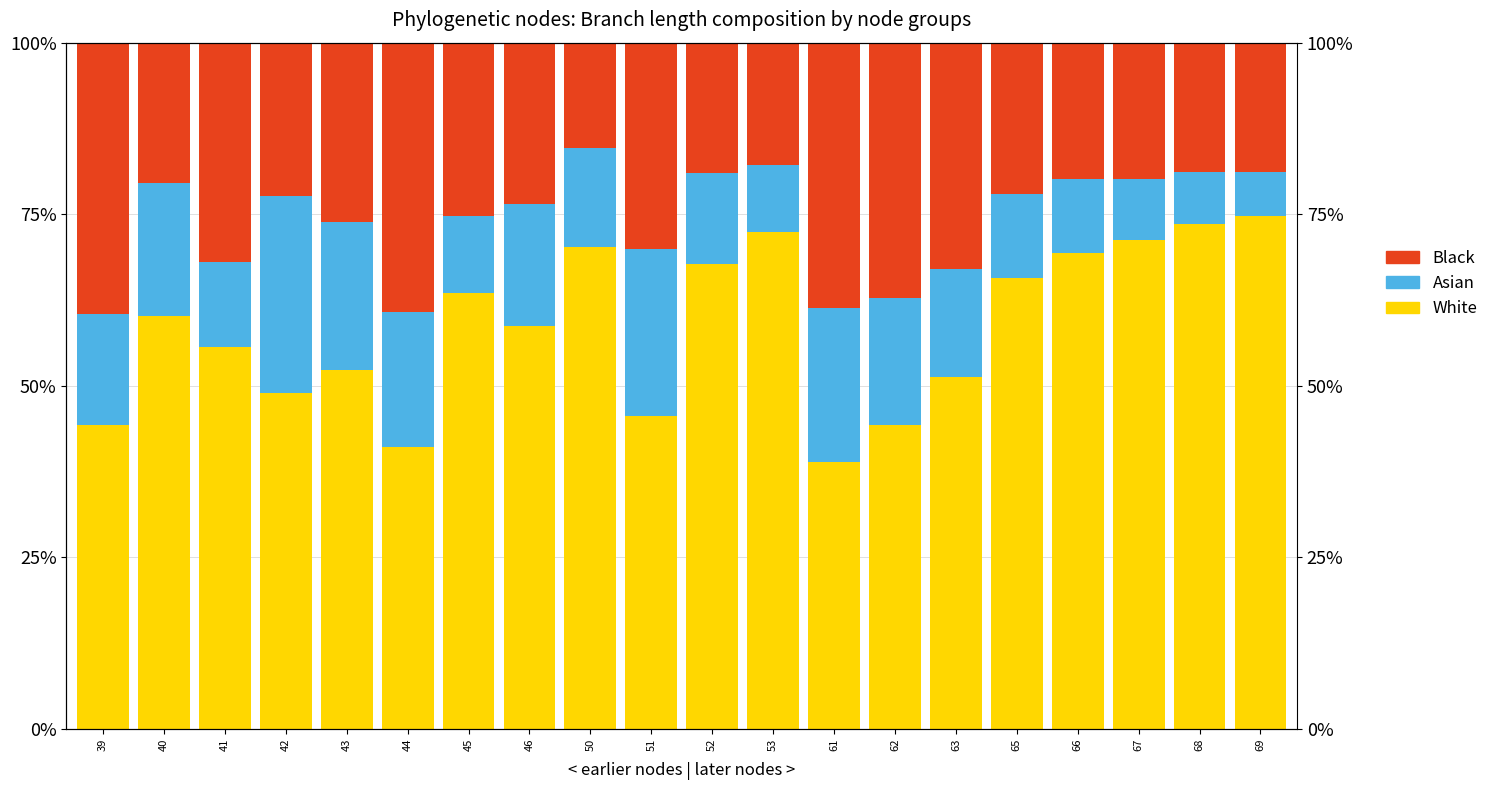

What is the value of the Black bar at the 18th from the left?

19.9